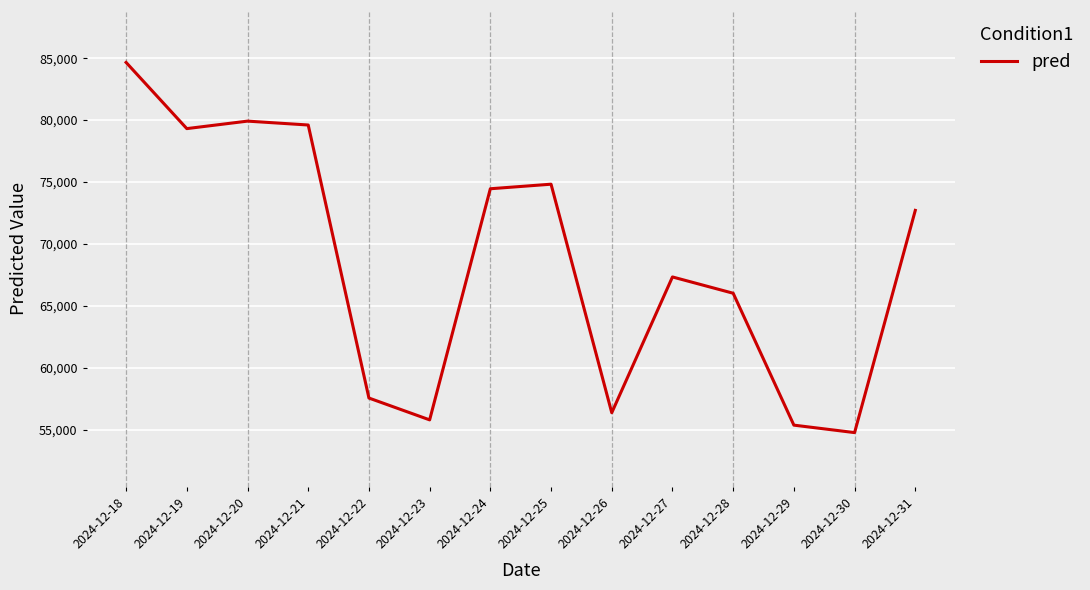

Is this an area chart (filled region under the line)?

No